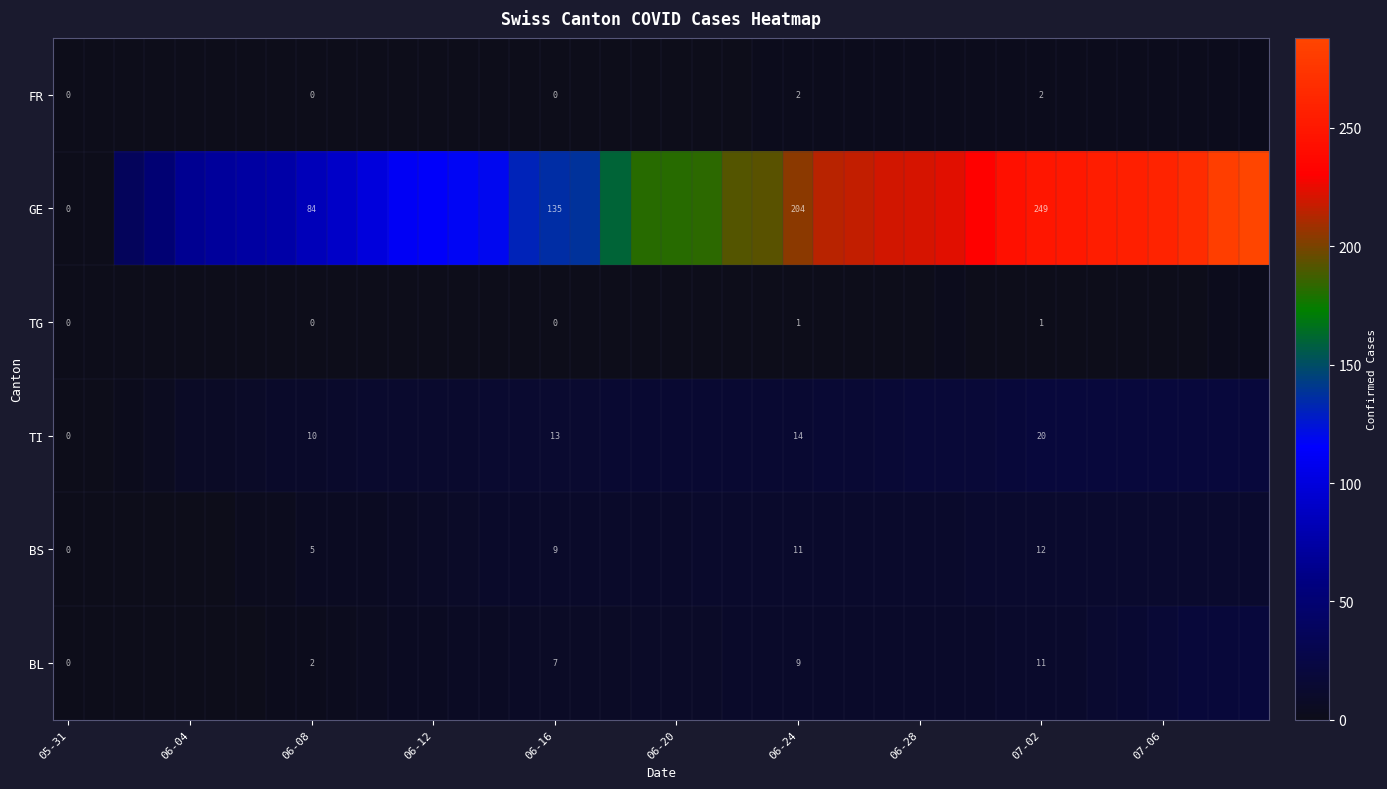

What is the maximum value shown in the chart?

288